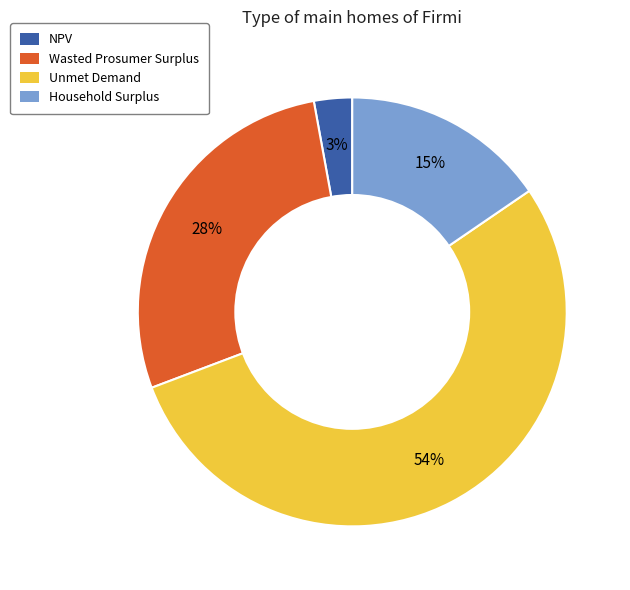

Which slice is the largest?

Unmet Demand